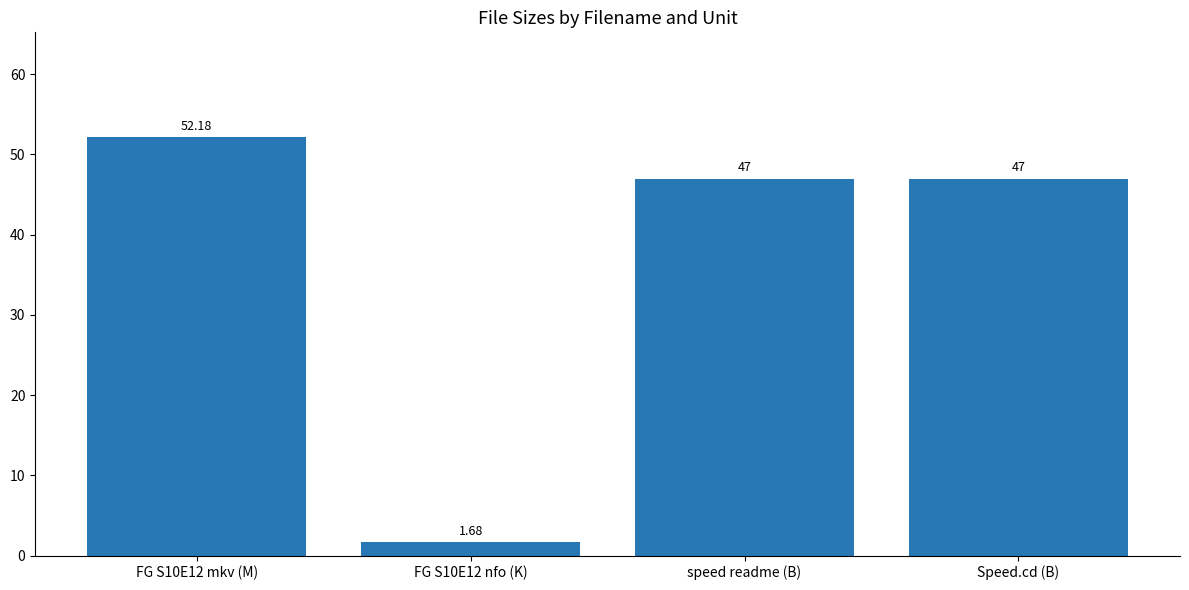

Which has a higher value, FG S10E12 nfo (K) or FG S10E12 mkv (M)?

FG S10E12 mkv (M)